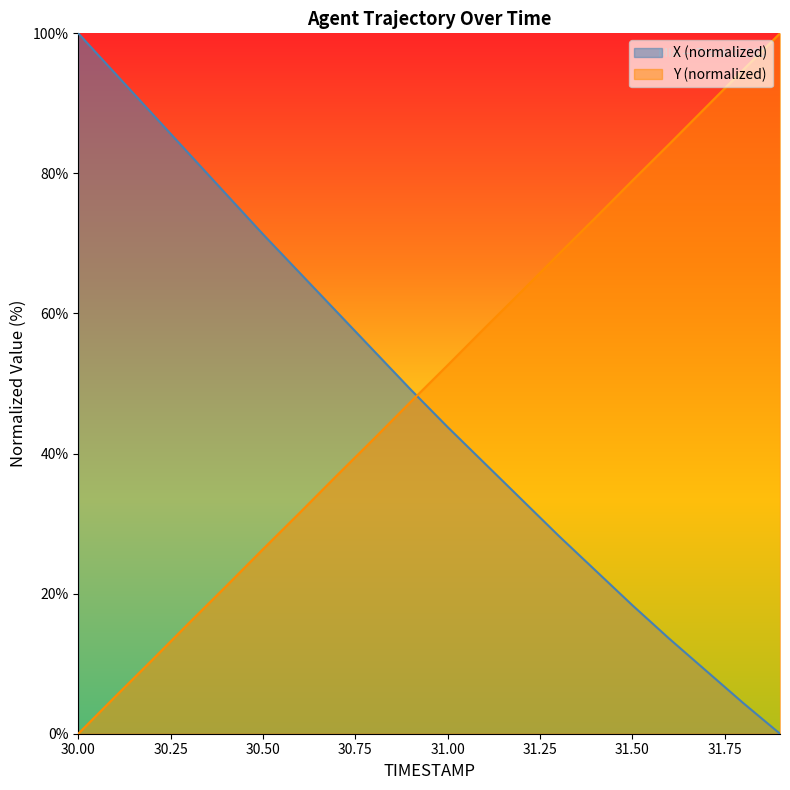

Between which two adjacent categories do X and Y first intersect?

30.9 and 31.0